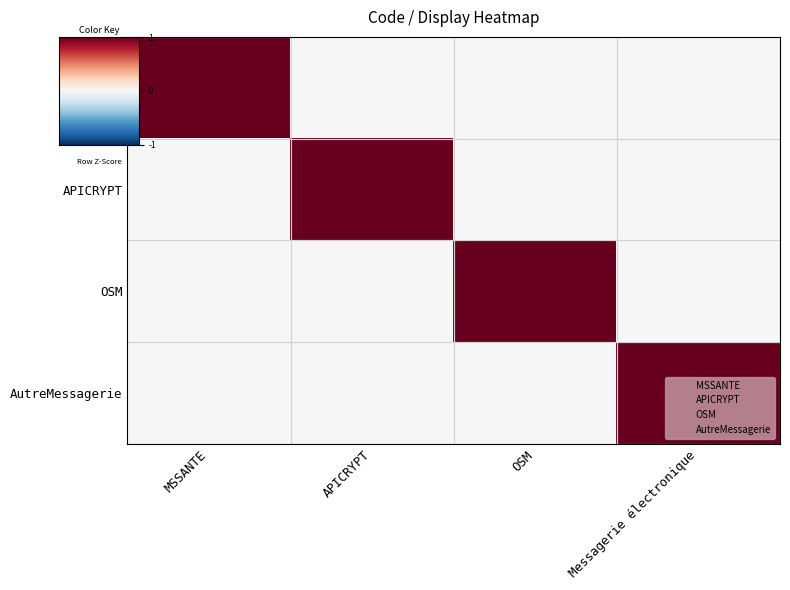

Which series changed the most between OSM and Messagerie électronique?

OSM